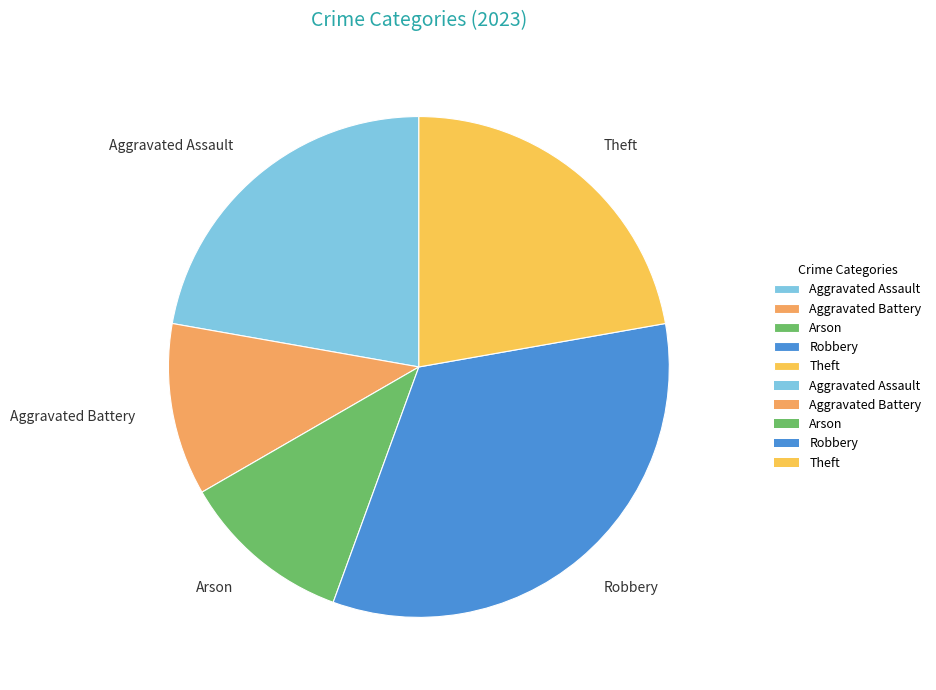

The Aggravated Battery slice represents 11% of the pie. True or false?

True